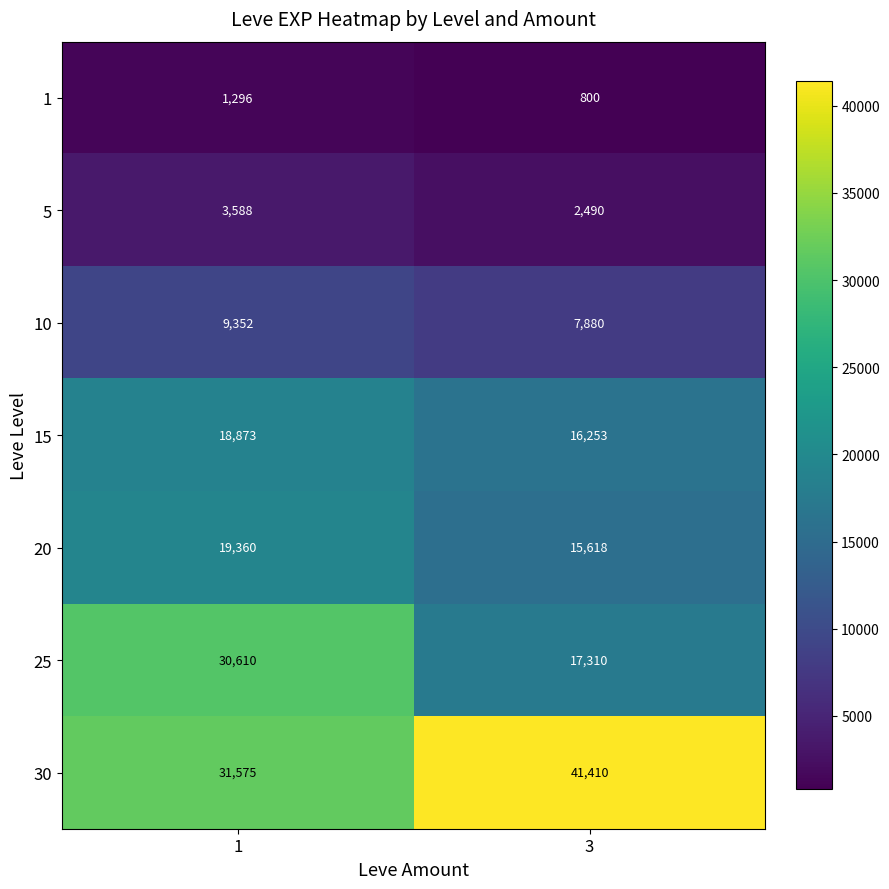

What is the total value across all series at 3?

101761